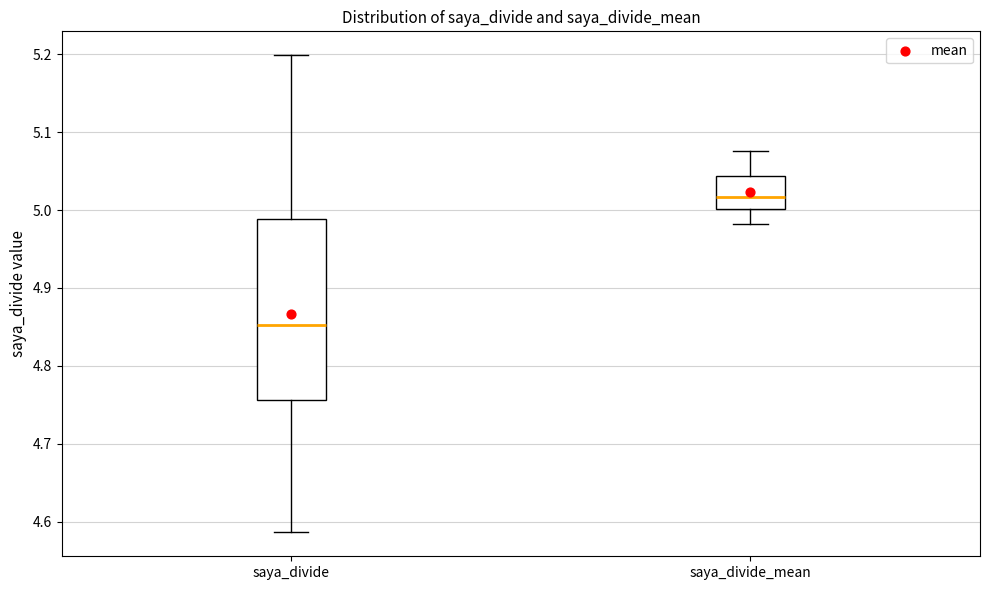

Comparing the boxes themselves (not the whiskers), which one is the tallest?

saya_divide